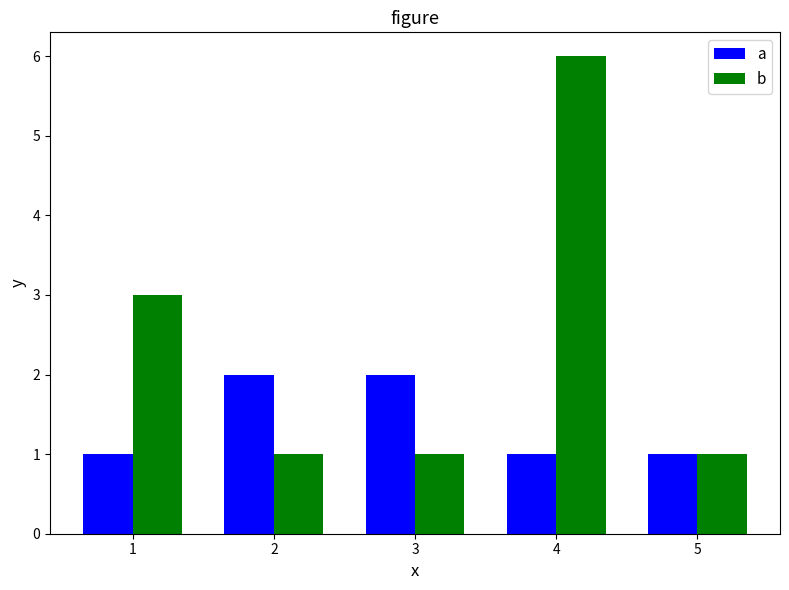

What are all the series names shown in the legend?

a, b